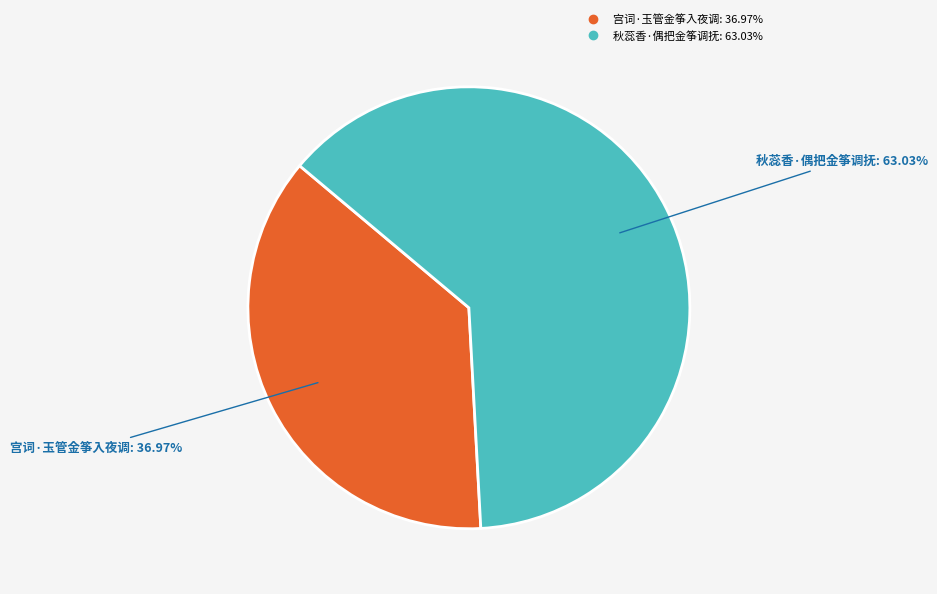

To the nearest percent, what percentage of the pie is 宫词·玉管金筝入夜调?

37%